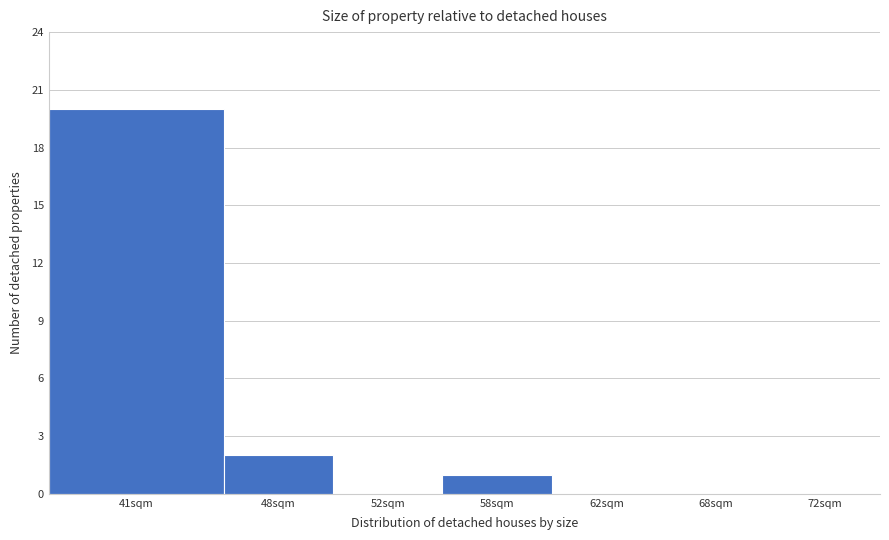

Reading left to right, what are all the values shown in this chart?

41sqm=20	48sqm=2	52sqm=0	58sqm=1	62sqm=0	68sqm=0	72sqm=0